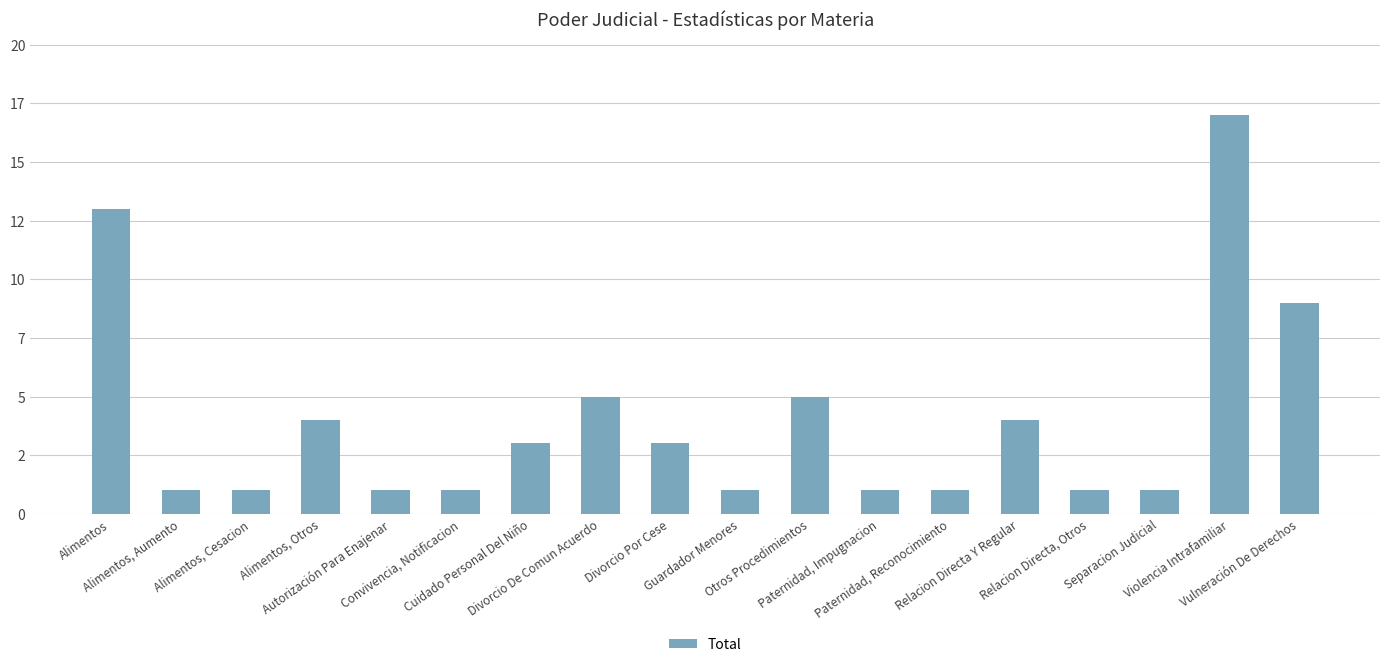

Does the chart contain any negative values?

No